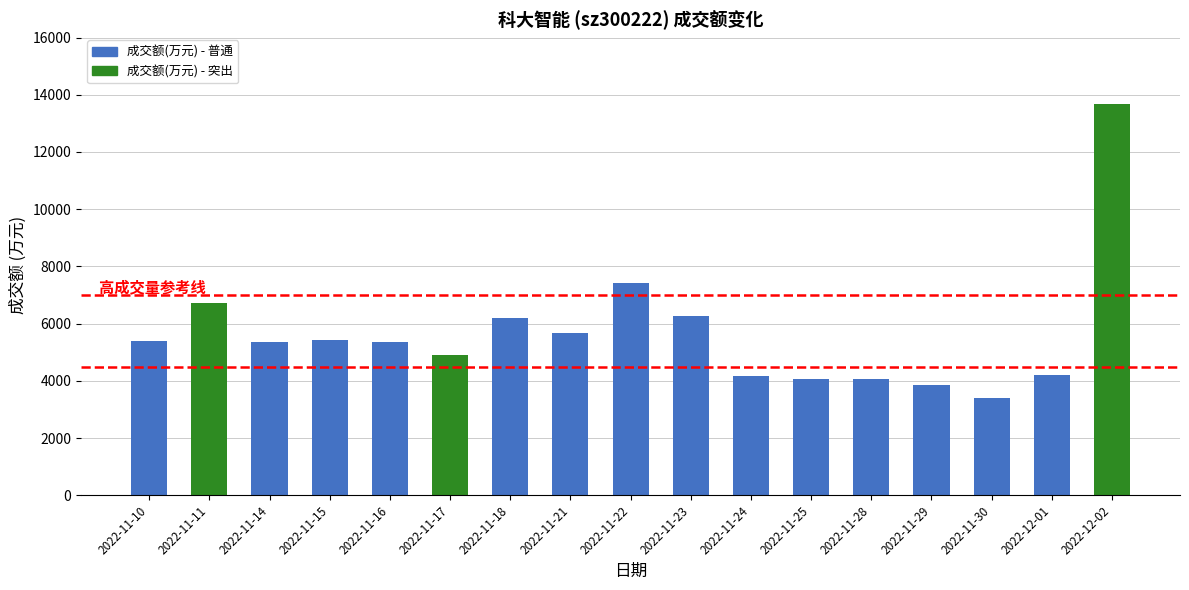

At which category does the chart reach its peak across all series?

2022-12-02